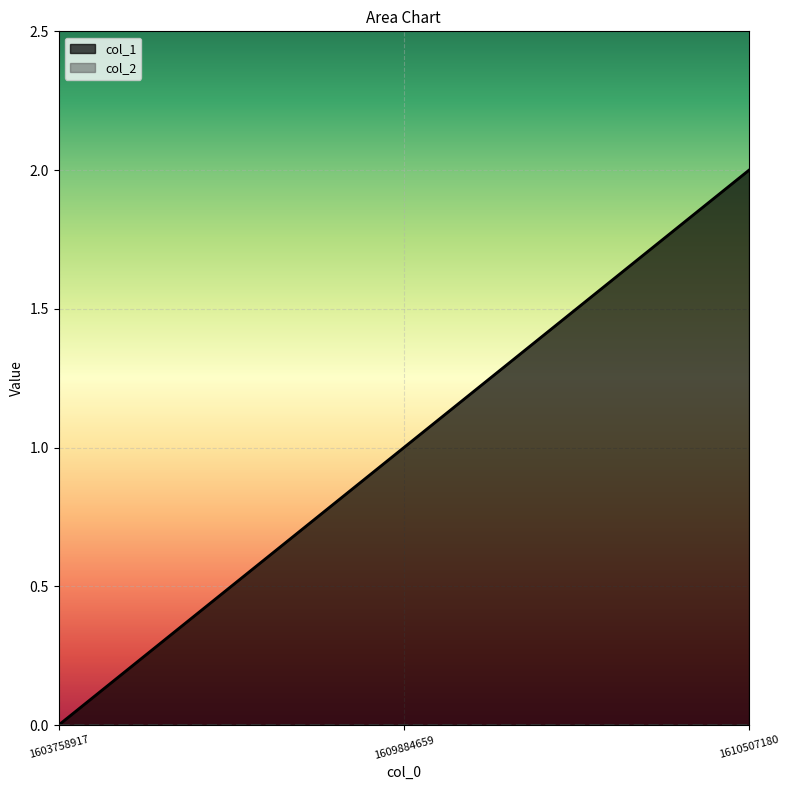

The chart shows a value of 2 at 1610507180. True or false?

True